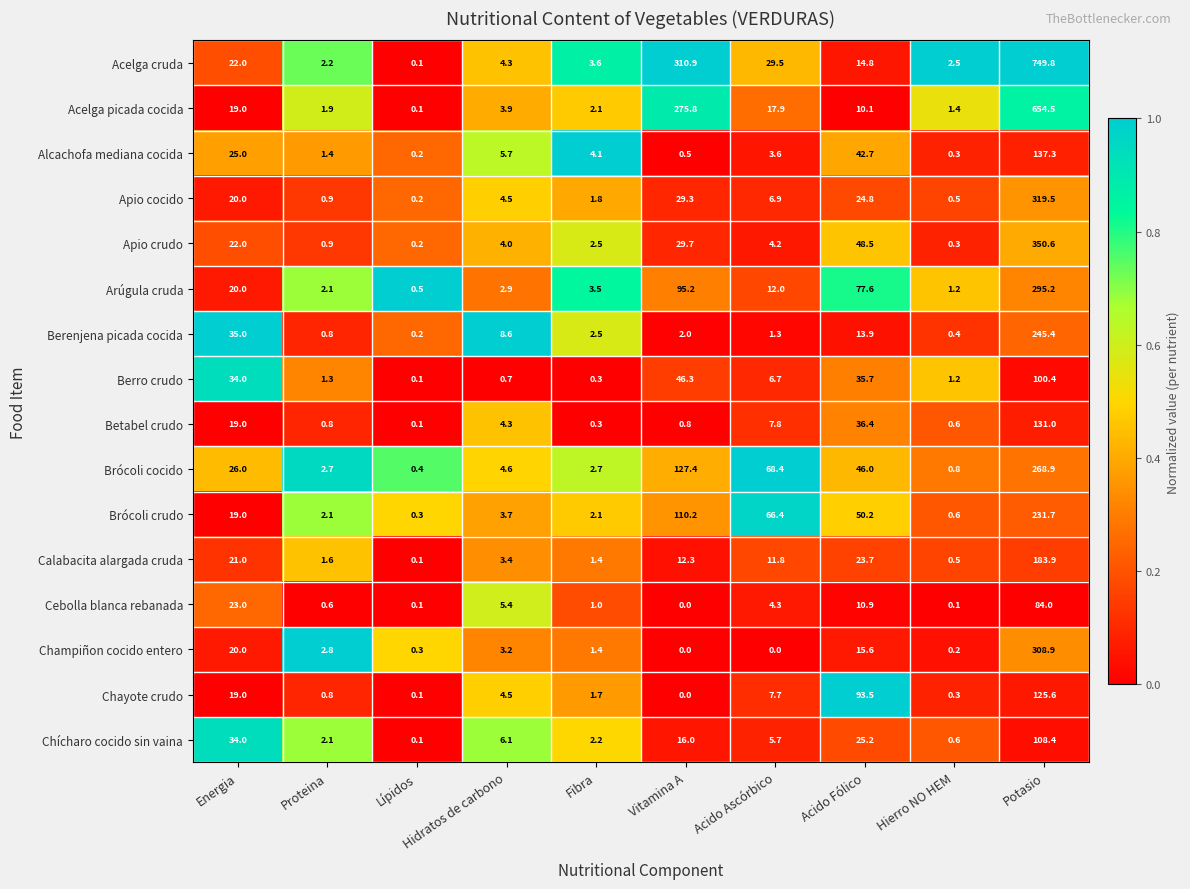

Rank the series by their maximum value, from lowest to highest.

Cebolla blanca rebanada, Berro crudo, Chícharo cocido sin vaina, Chayote crudo, Betabel crudo, Alcachofa mediana cocida, Calabacita alargada cruda, Brócoli crudo, Berenjena picada cocida, Brócoli cocido, Arúgula cruda, Champiñon cocido entero, Apio cocido, Apio crudo, Acelga picada cocida, Acelga cruda